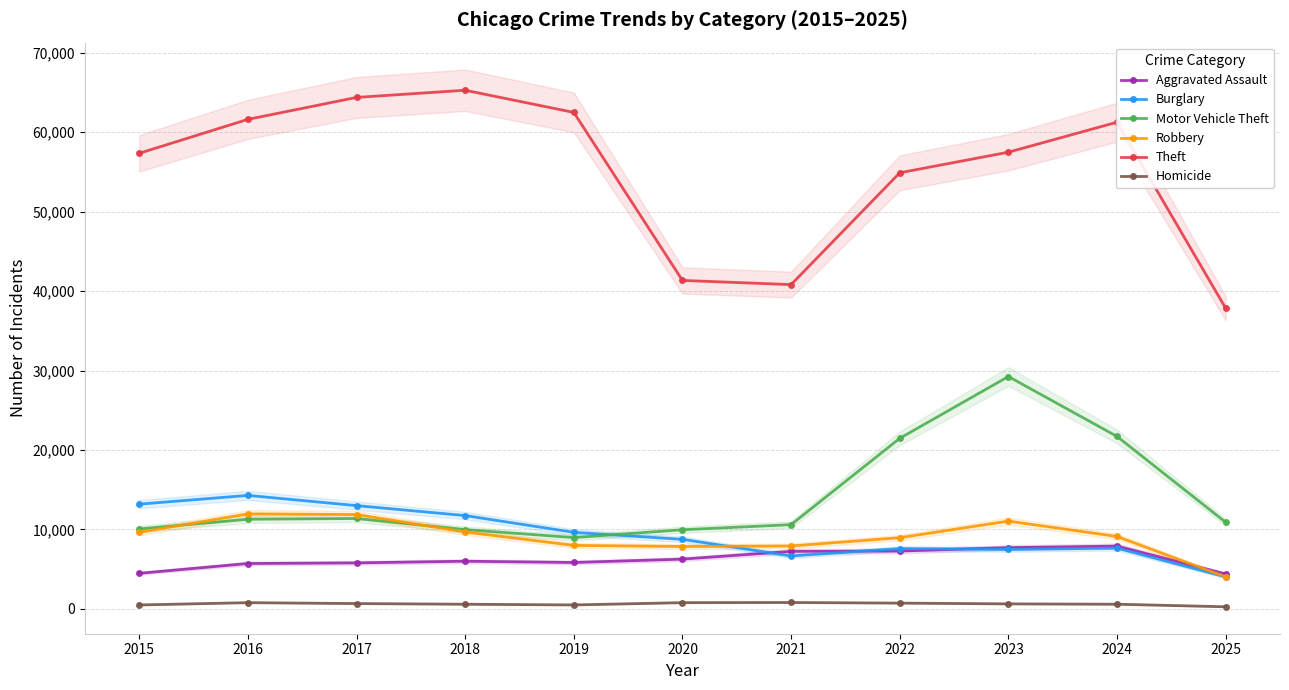

Which category has the lowest value across all series?

2025